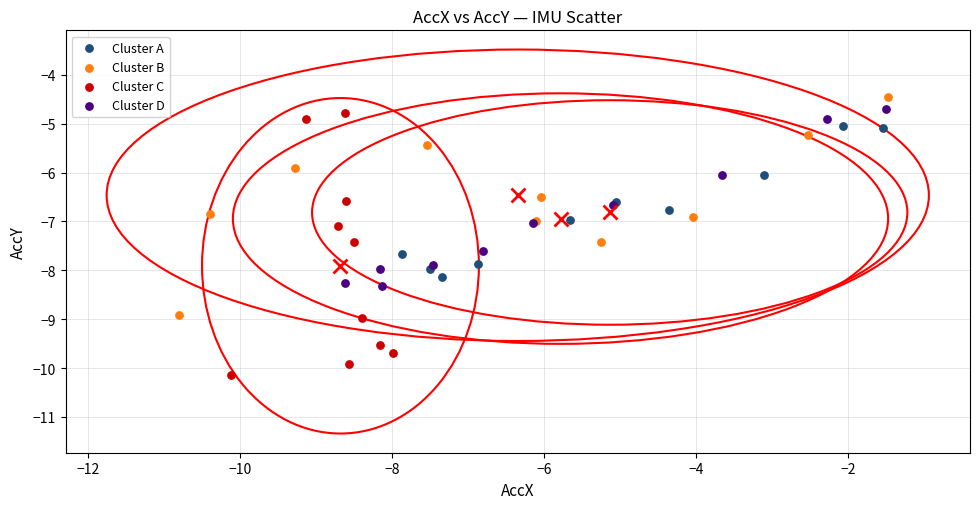

Which series has the widest spread of Y values?

Cluster C